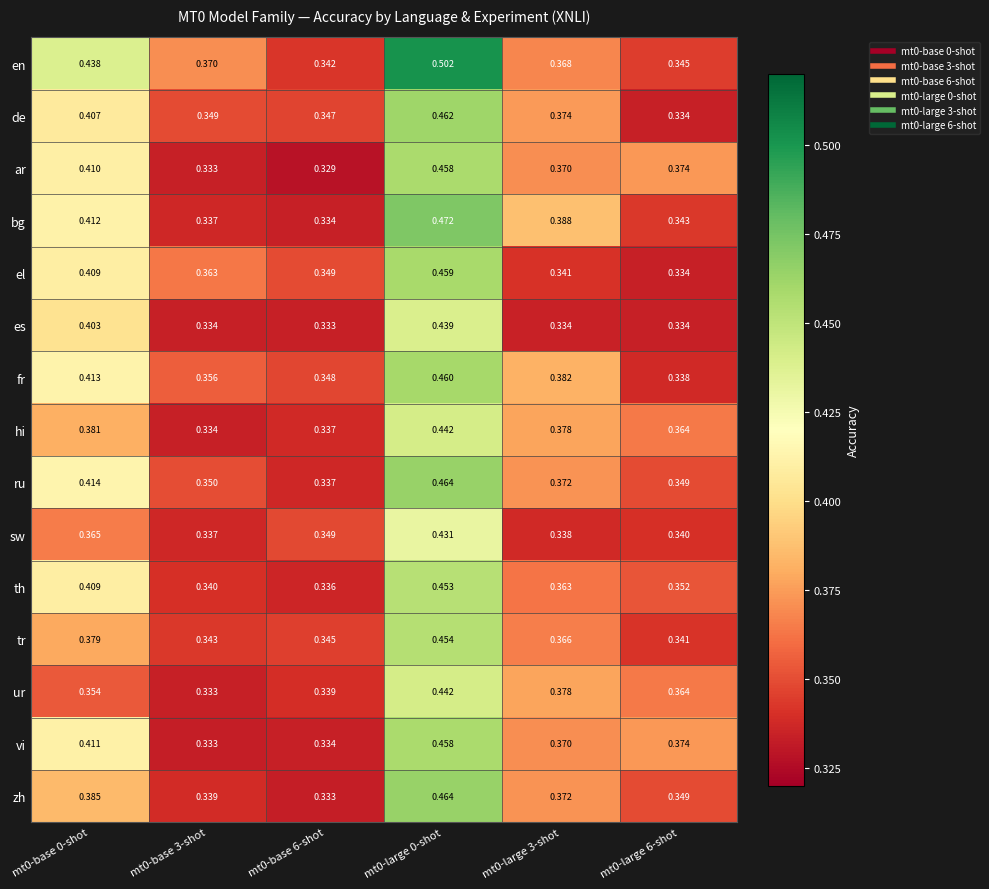

Is the value of sw at mt0-base 6-shot greater than the value of vi at mt0-base 0-shot?

No